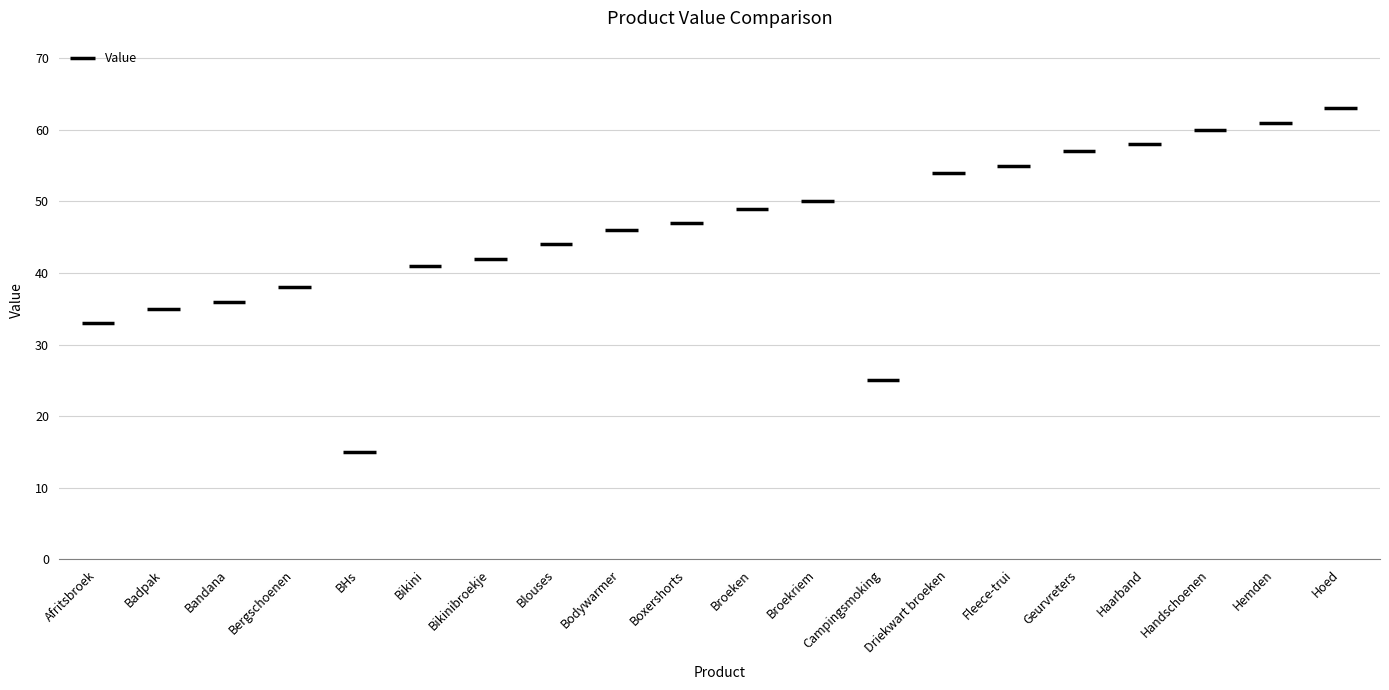

What is the change in value from Bergschoenen to Geurvreters?

+19